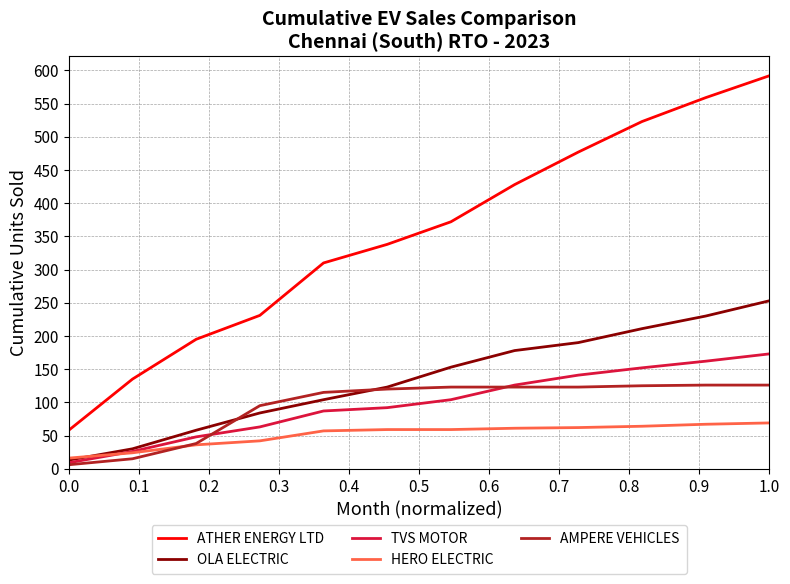

Rank the series by their maximum value, from highest to lowest.

ATHER ENERGY LTD, OLA ELECTRIC, TVS MOTOR, AMPERE VEHICLES, HERO ELECTRIC